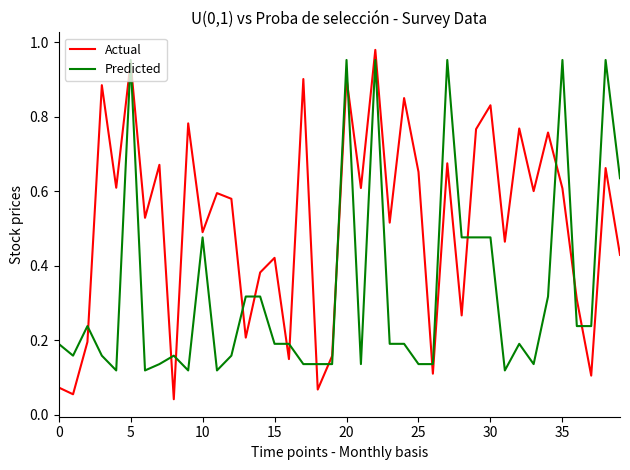

Count the number of data series in this chart.

2